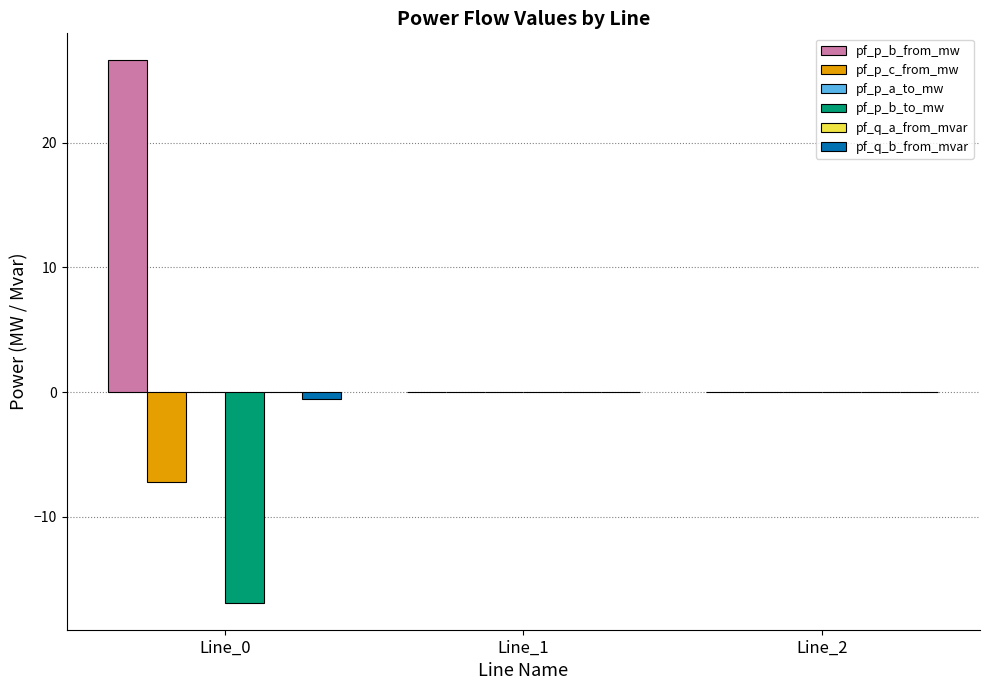

What is the spread (max minus min) of values at Line_0?

43.5